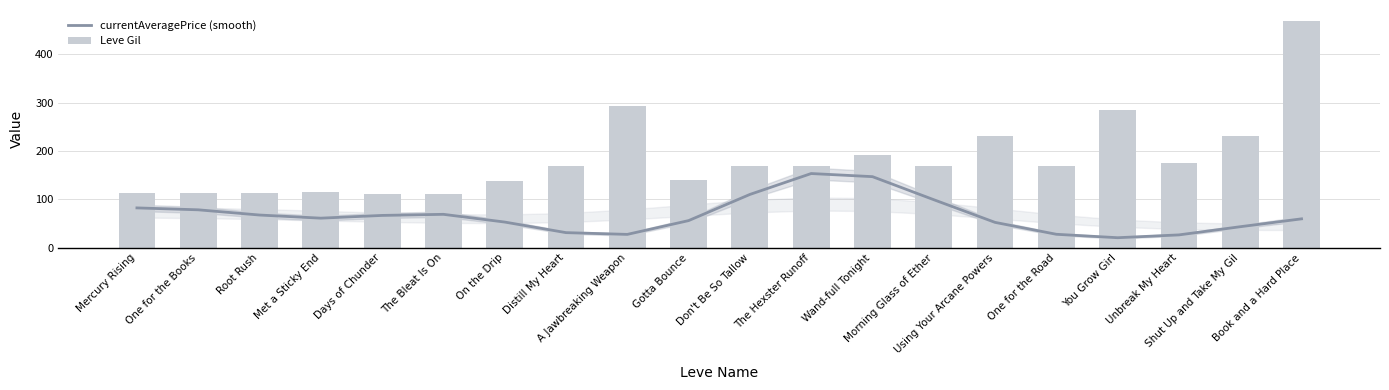

Rank the series at Met a Sticky End from lowest to highest value.

currentAveragePrice (smooth), Leve Gil